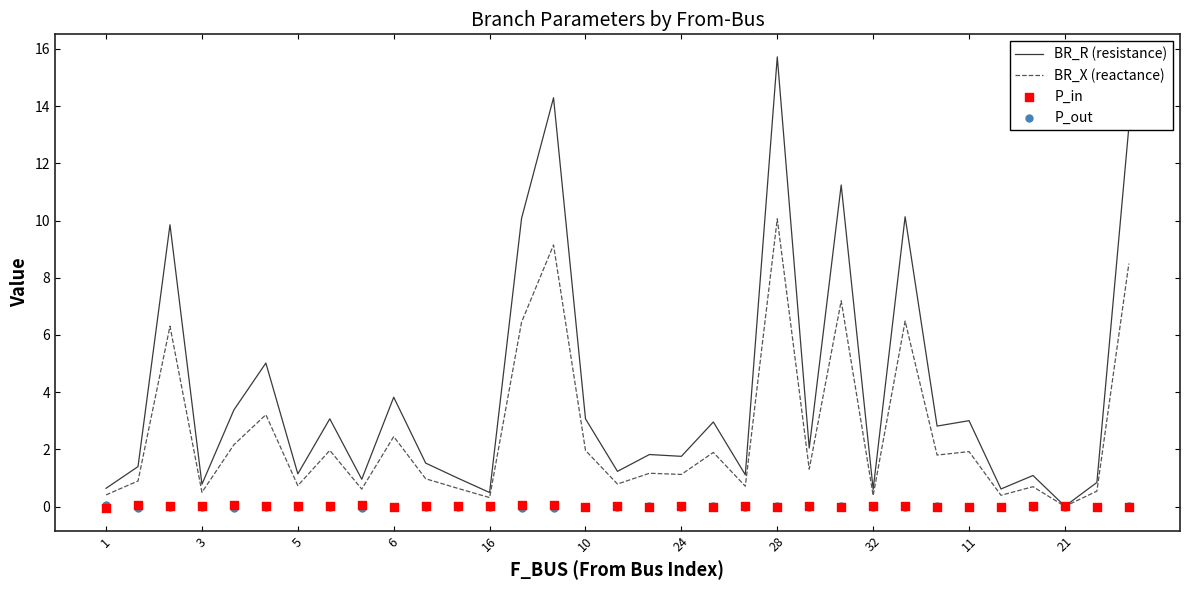

Which category has the highest value in the BR_R (resistance) series?

28